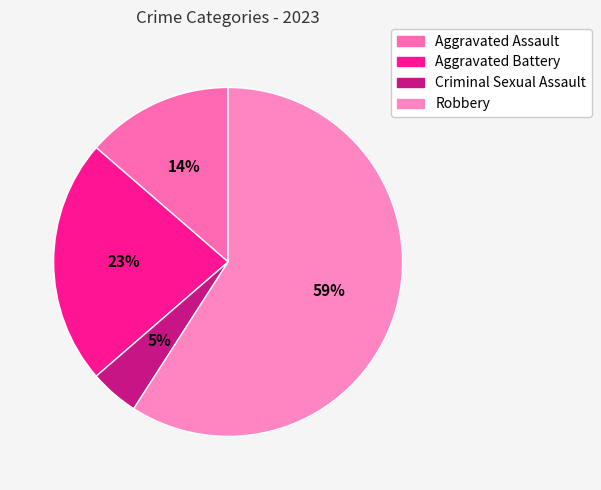

Which category accounts for the majority?

Robbery